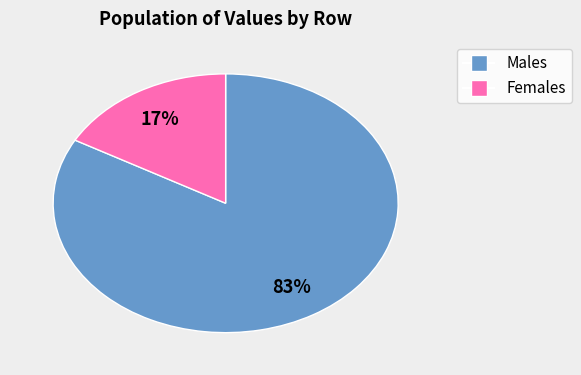

To the nearest percent, what is the average slice percentage?

50%